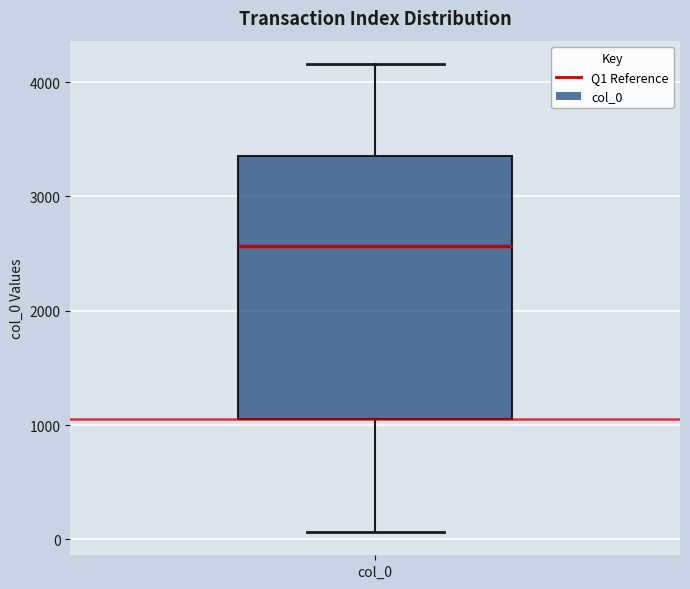

Read this box plot against the y-axis: the position of the median line, the range covered by the box, and the ends of both whiskers. The values are not printed on the chart, so give them approximately, as read against the axis.

median 2600, box 1100 to 3400, whiskers 100 to 4200